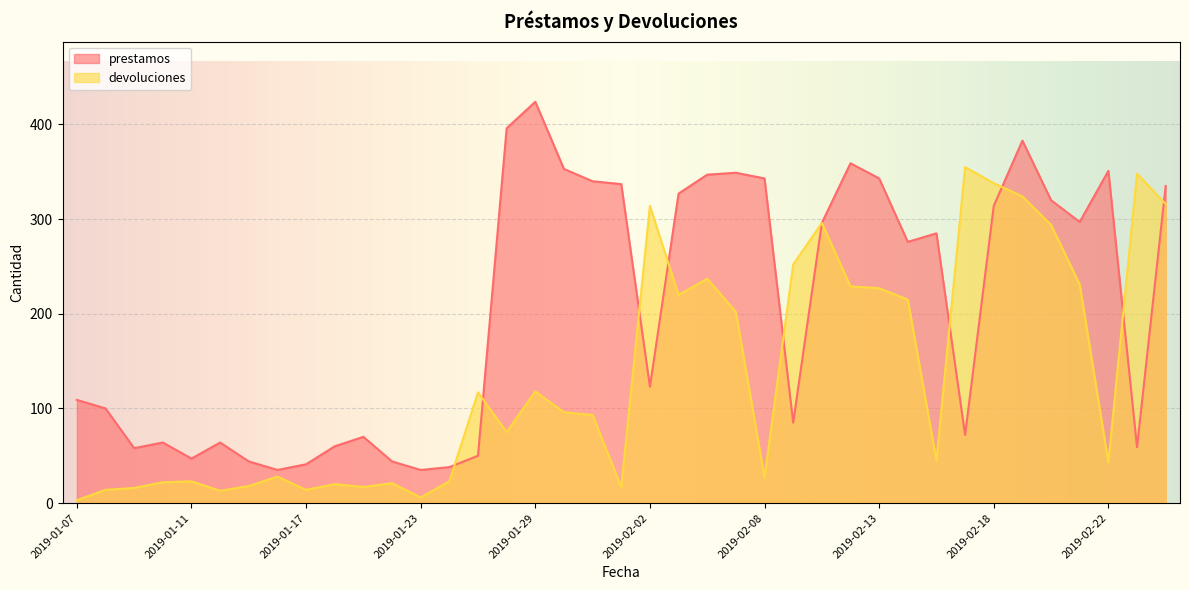

What is the minimum value for devoluciones?

3